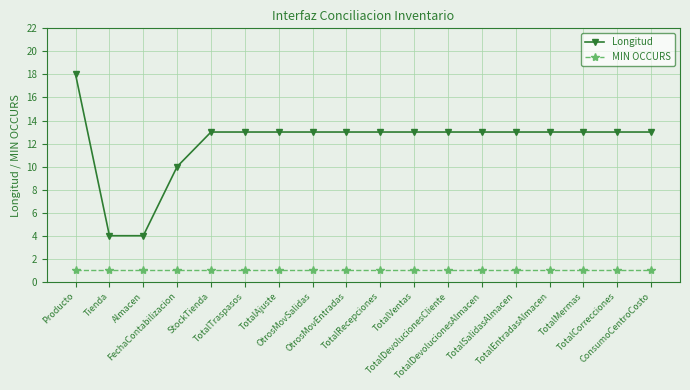

Reading left to right, transcribe all the data shown in this chart.

Longitud: Producto=18	Tienda=4	Almacen=4	FechaContabilizacion=10	StockTienda=13	TotalTraspasos=13	TotalAjuste=13	OtrosMovSalidas=13	OtrosMovEntradas=13	TotalRecepciones=13	TotalVentas=13	TotalDevolucionesCliente=13	TotalDevolucionesAlmacen=13	TotalSalidasAlmacen=13	TotalEntradasAlmacen=13	TotalMermas=13	TotalCorrecciones=13	ConsumoCentroCosto=13
MIN OCCURS: Producto=1	Tienda=1	Almacen=1	FechaContabilizacion=1	StockTienda=1	TotalTraspasos=1	TotalAjuste=1	OtrosMovSalidas=1	OtrosMovEntradas=1	TotalRecepciones=1	TotalVentas=1	TotalDevolucionesCliente=1	TotalDevolucionesAlmacen=1	TotalSalidasAlmacen=1	TotalEntradasAlmacen=1	TotalMermas=1	TotalCorrecciones=1	ConsumoCentroCosto=1